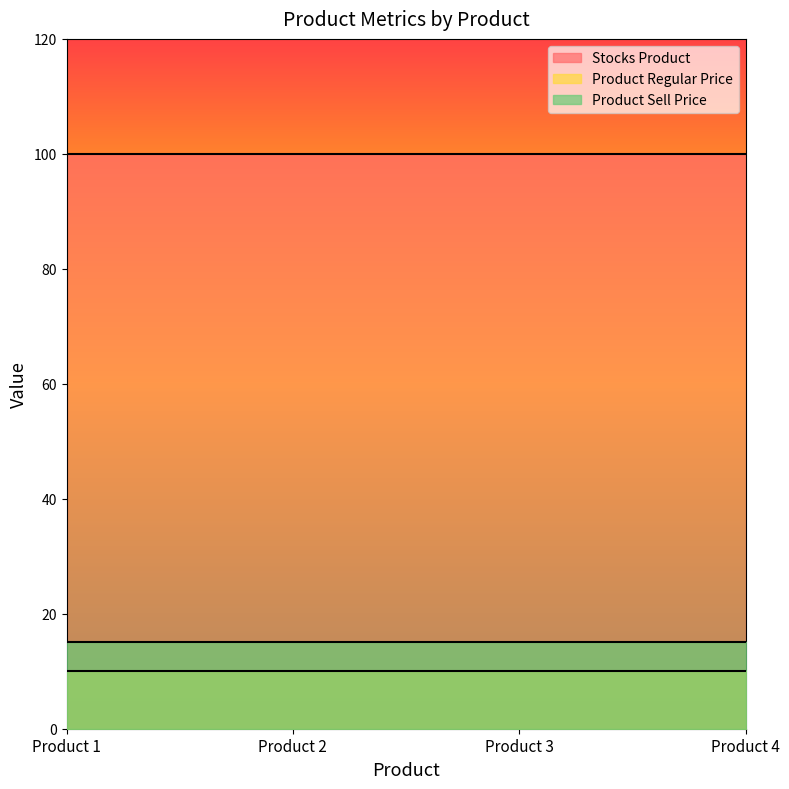

Rank the series by their maximum value, from highest to lowest.

Stocks Product, Product Sell Price, Product Regular Price